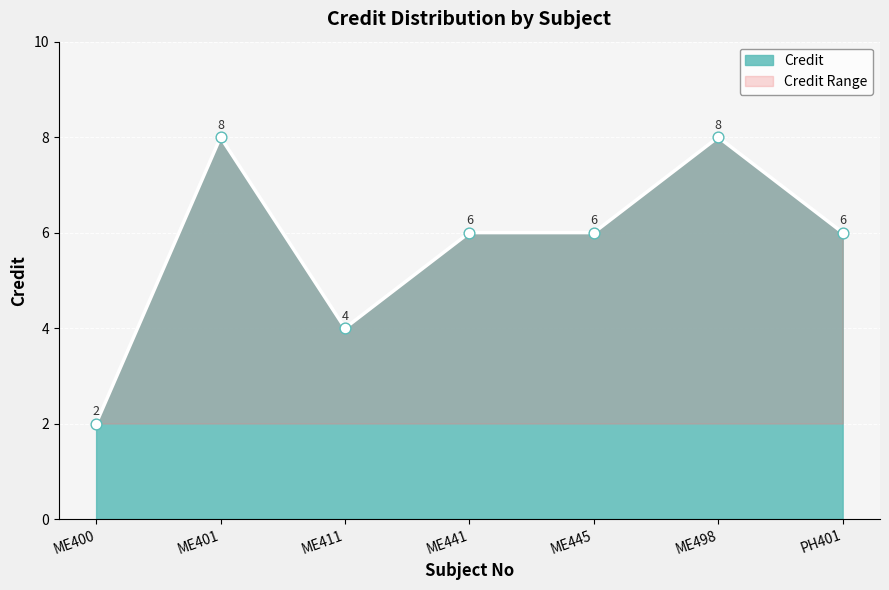

What is the change in value from ME445 to ME498?

+2